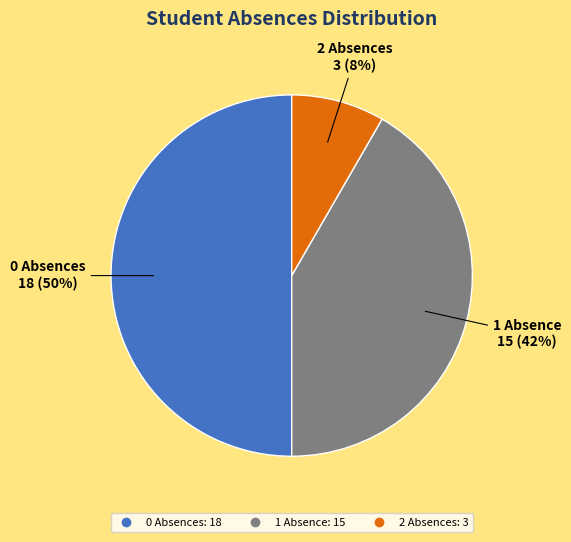

To the nearest percent, what is the difference between the largest and smallest slice percentages?

42%